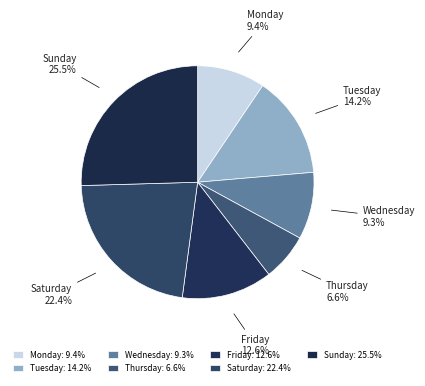

The Thursday slice represents 1% of the pie. True or false?

False